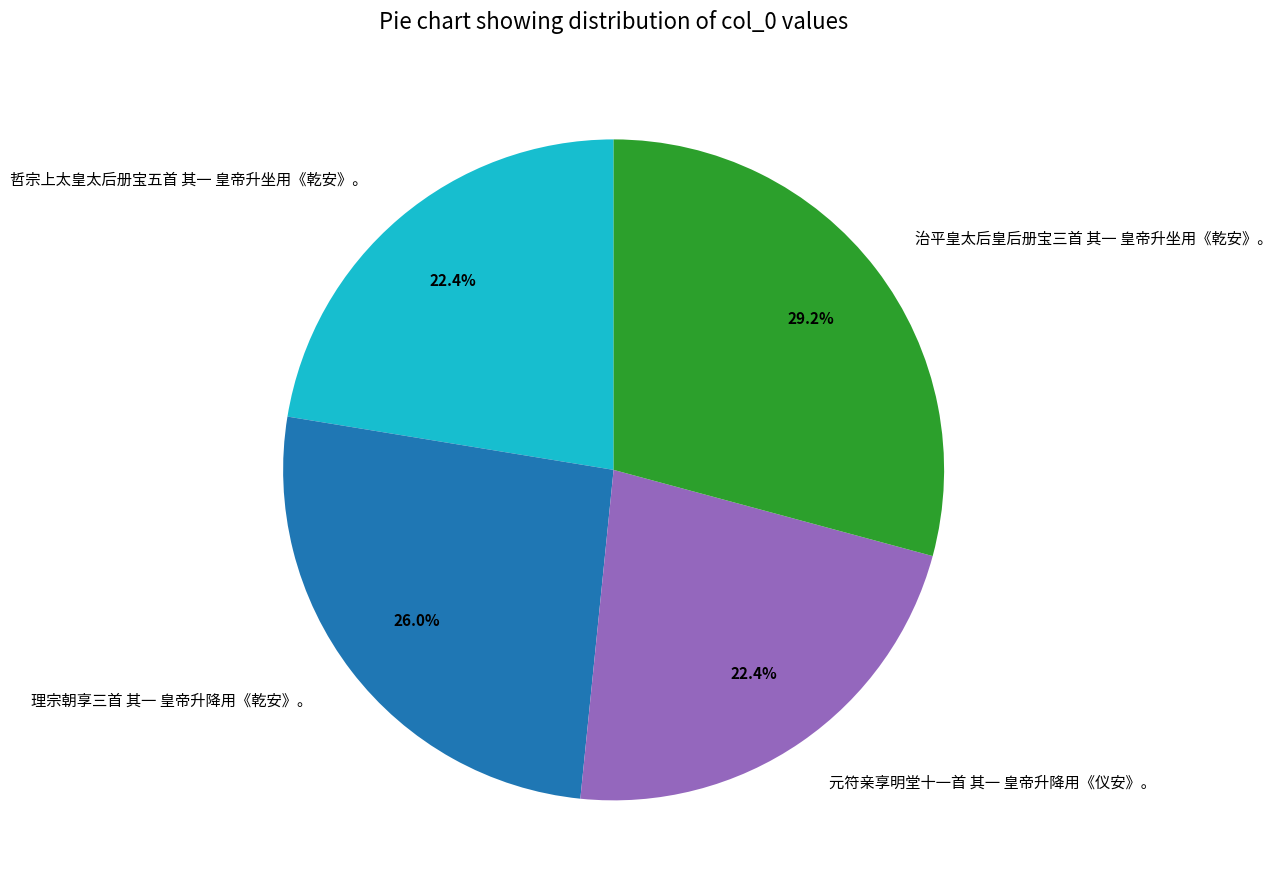

Which has a higher value, 元符亲享明堂十一首 其一 皇帝升降用《仪安》。 or 治平皇太后皇后册宝三首 其一 皇帝升坐用《乾安》。?

治平皇太后皇后册宝三首 其一 皇帝升坐用《乾安》。